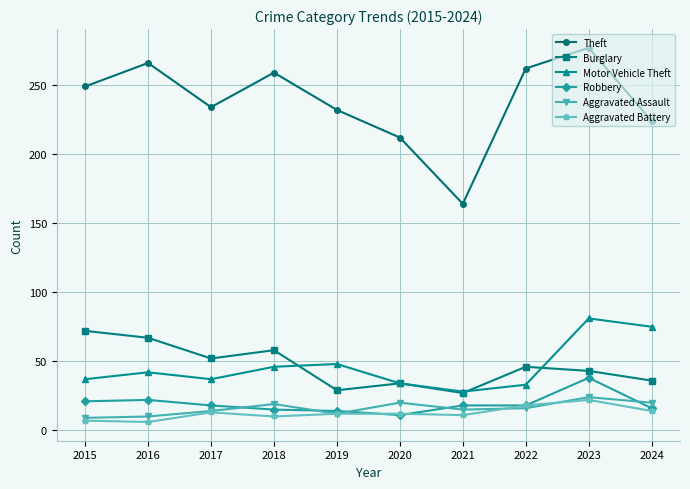

Which series changed the most between 2015 and 2021?

Theft